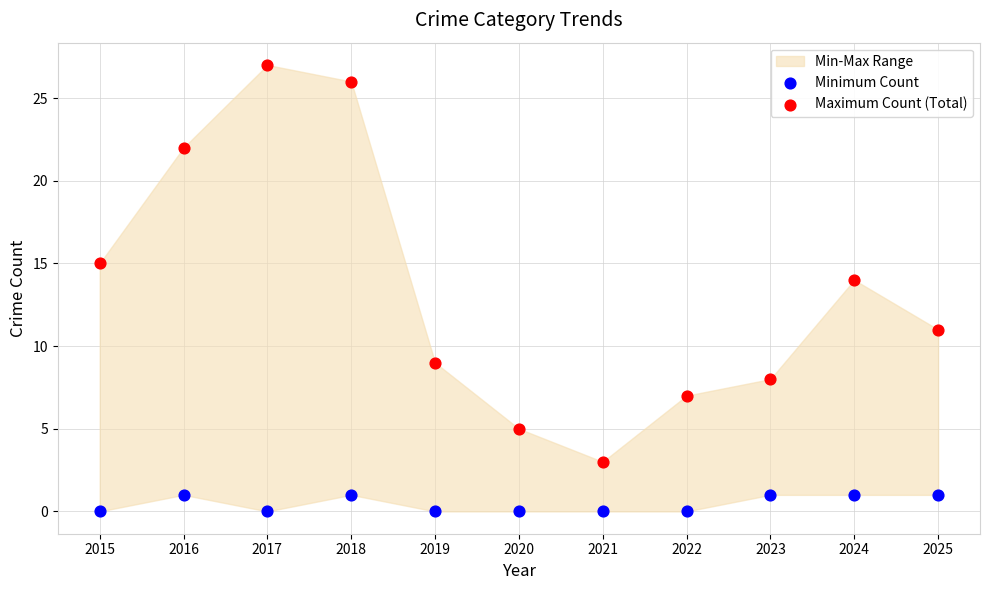

Across all series, what Y value is closest to 13?

14